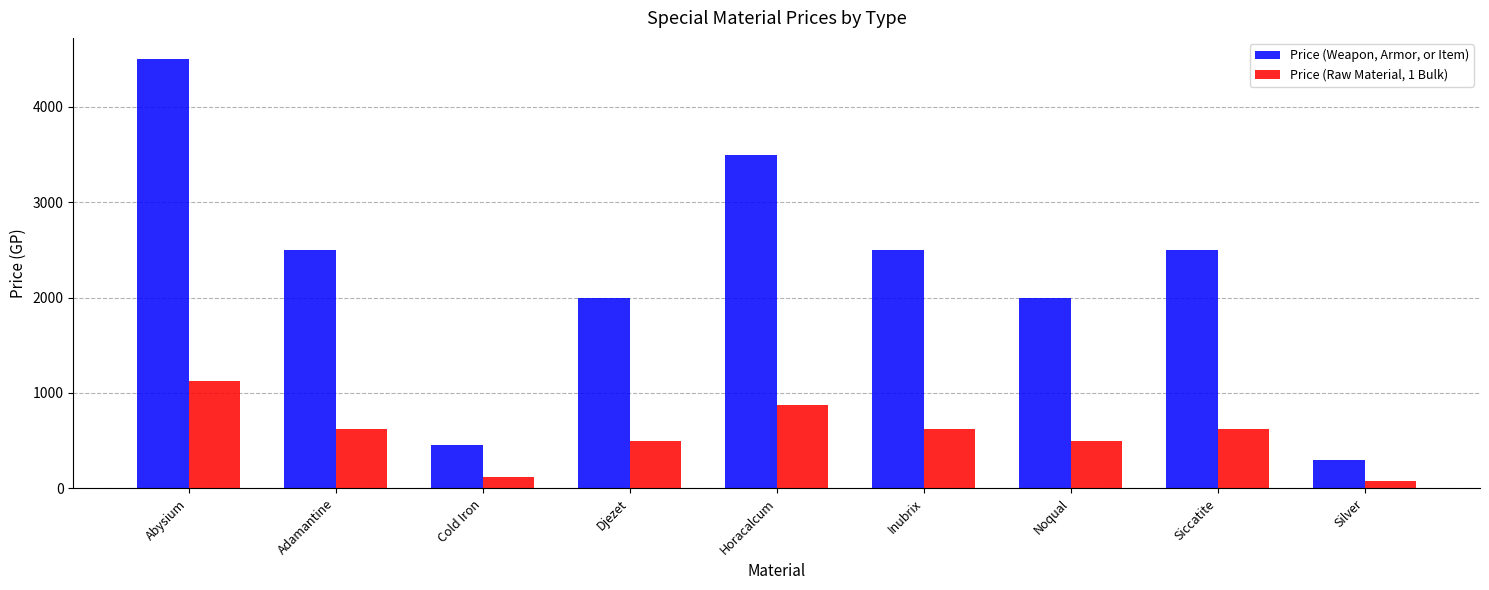

True or false: Price (Raw Material, 1 Bulk) has a value of 212 at Djezet.

False